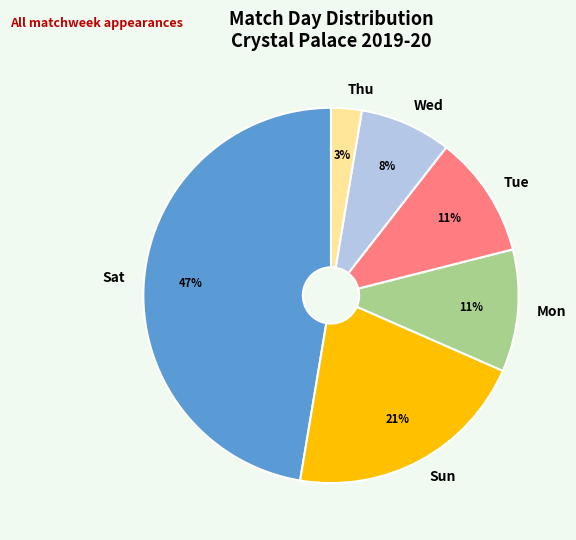

Is there a majority slice in this chart?

No